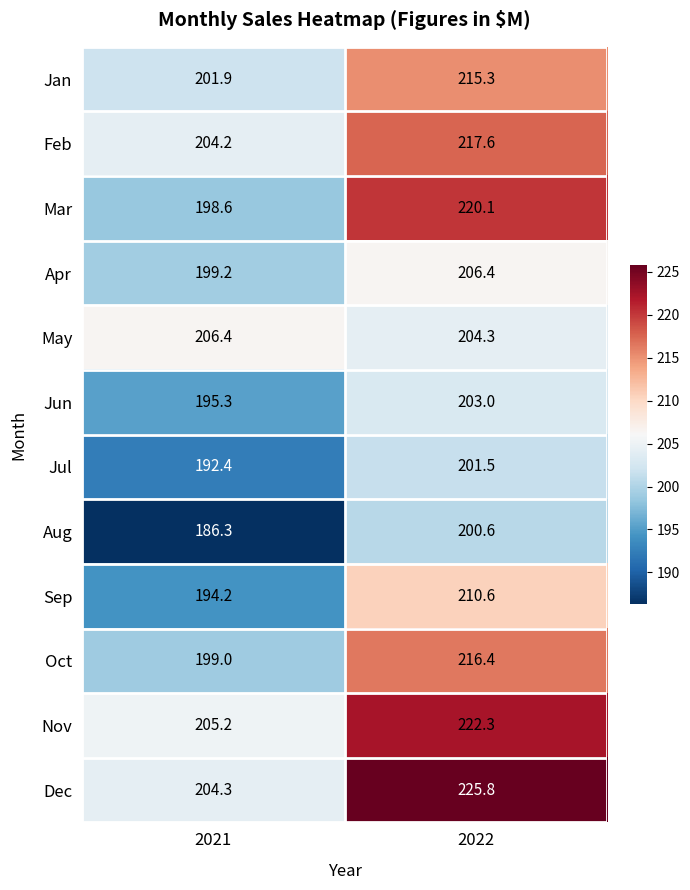

Is it true that Feb equals 44.4 at 2021?

False